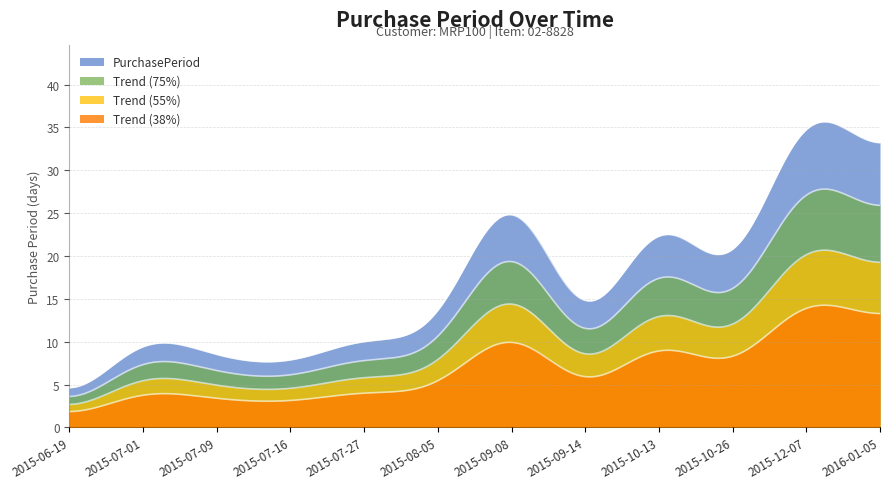

What is the label of the 7th point from the right?

2015-08-05